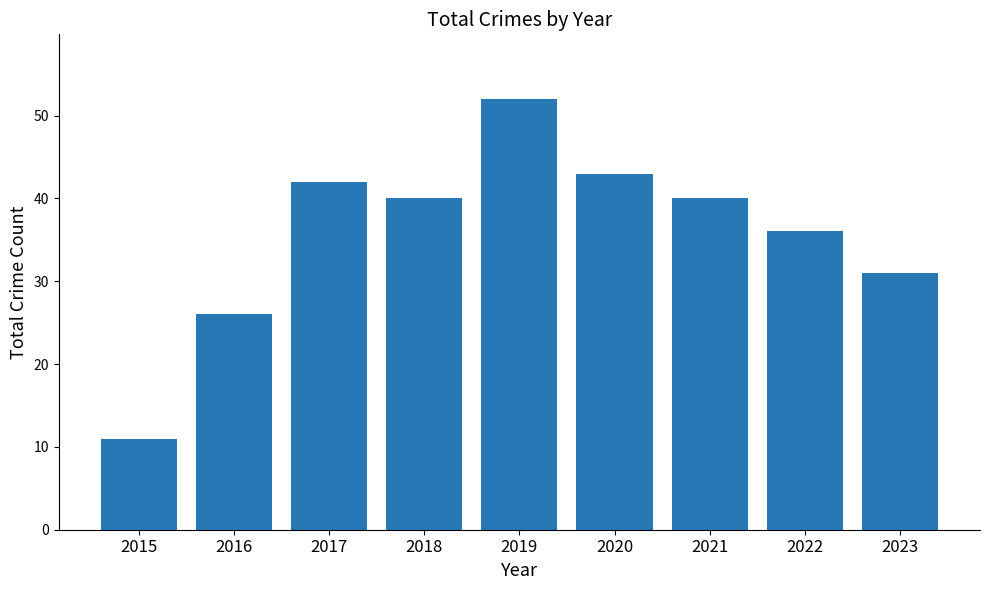

Where is the data nearest to the value 31?

2023